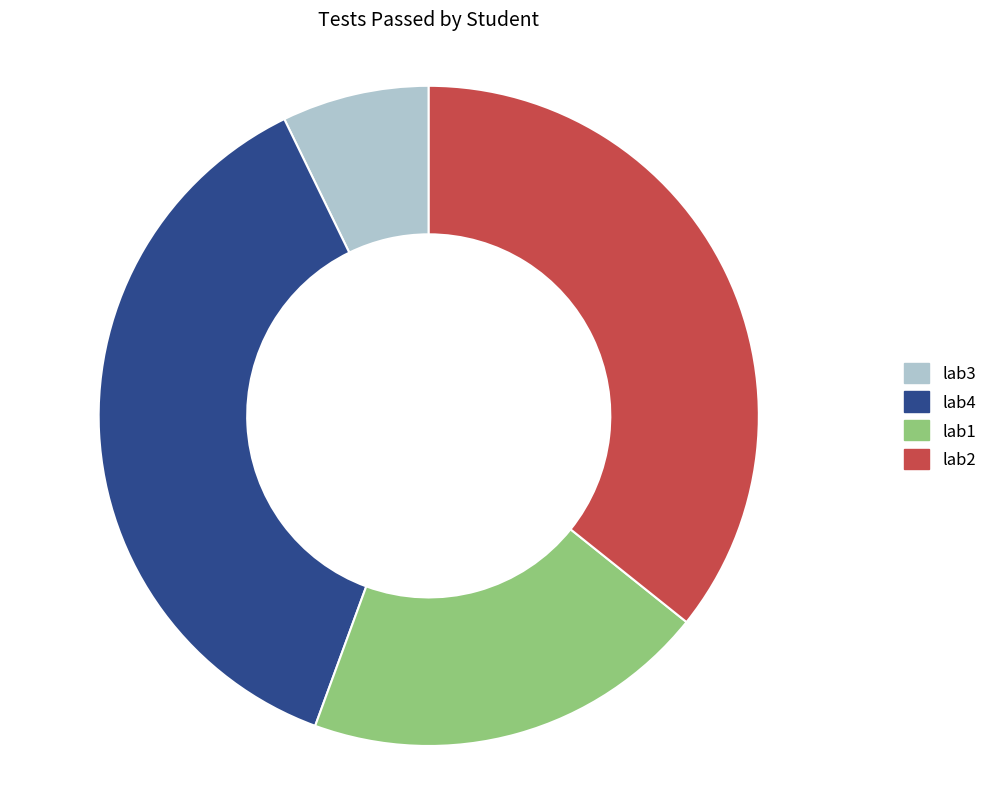

Do lab1 and lab2 together represent more than half of the pie?

Yes